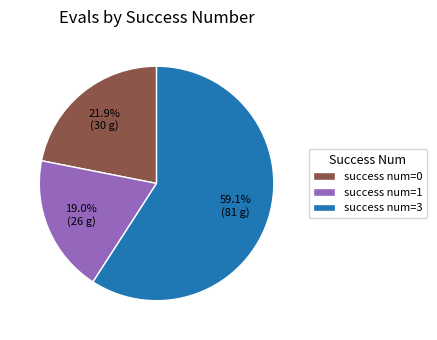

Which category accounts for the majority?

success num=3